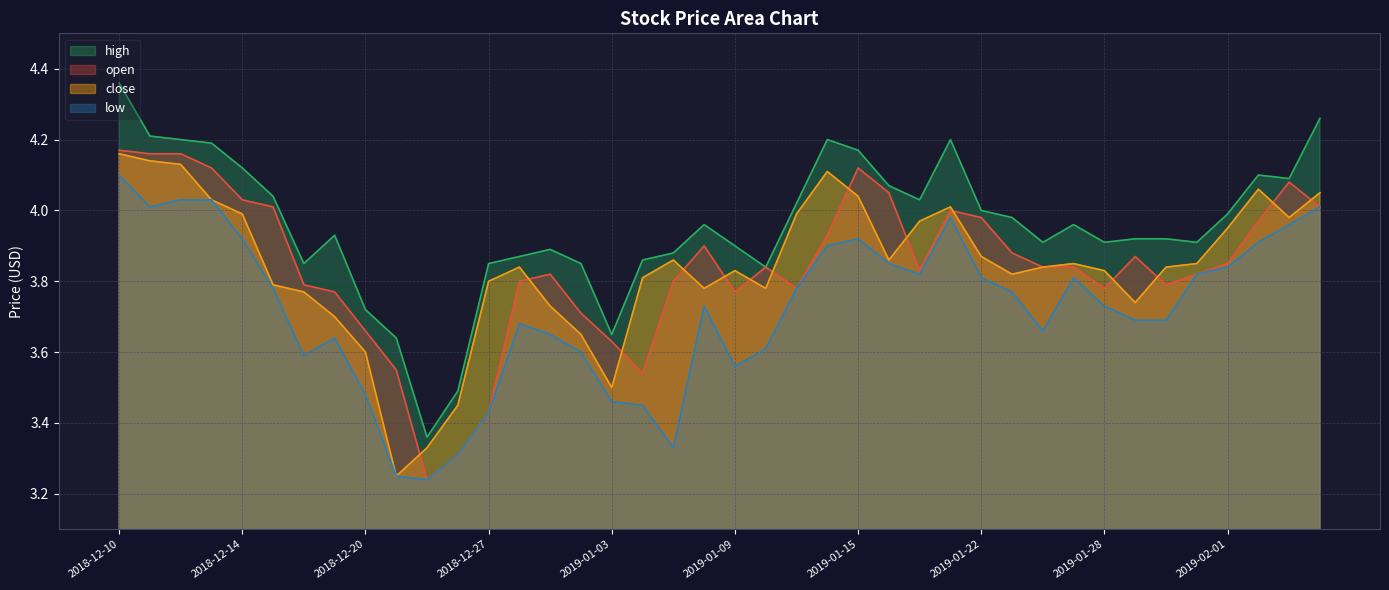

What is the total value across all series at 2019-01-14?

16.1